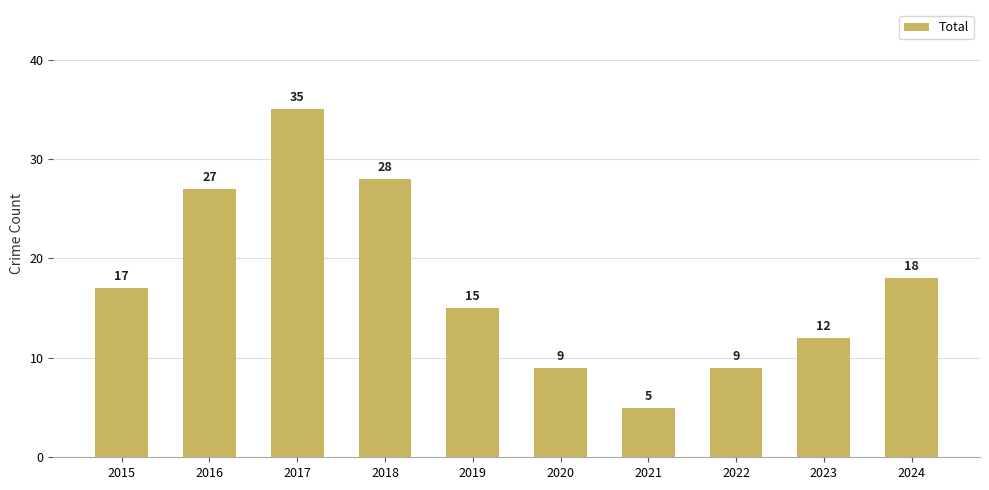

How many values are below 17?

5